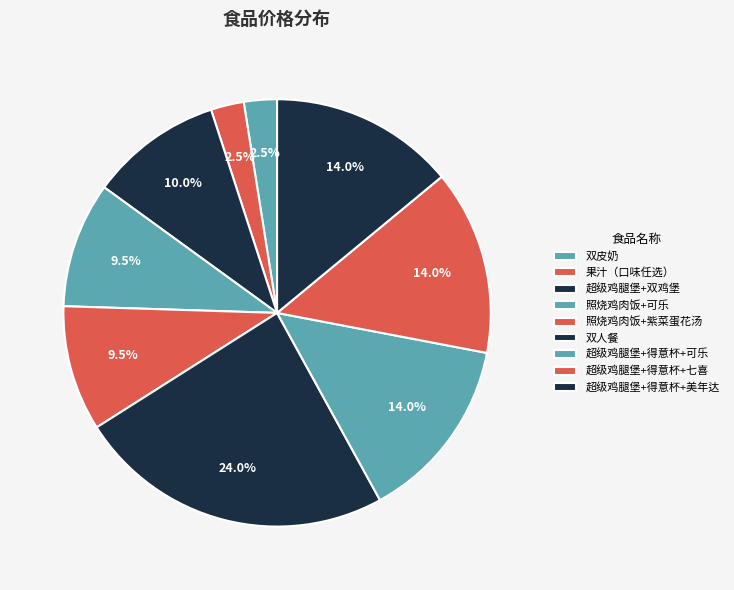

To the nearest percent, what portion does 超级鸡腿堡+得意杯+七喜 represent?

14%